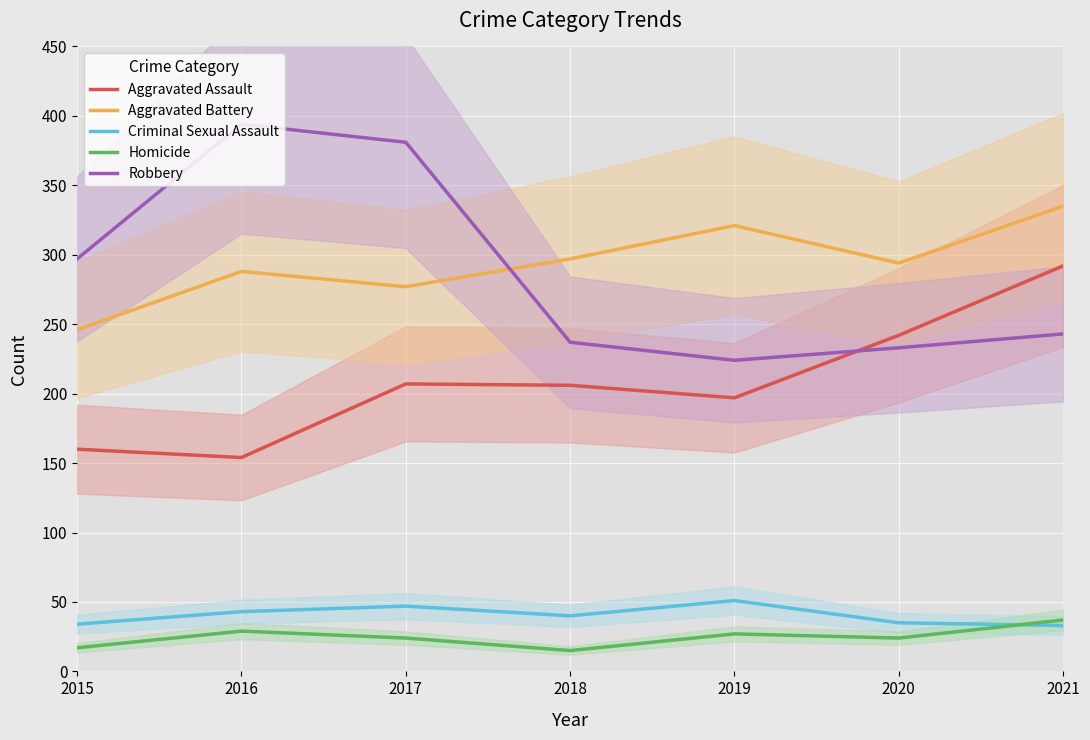

What is the value of the Robbery point at the 2nd from the left?

394